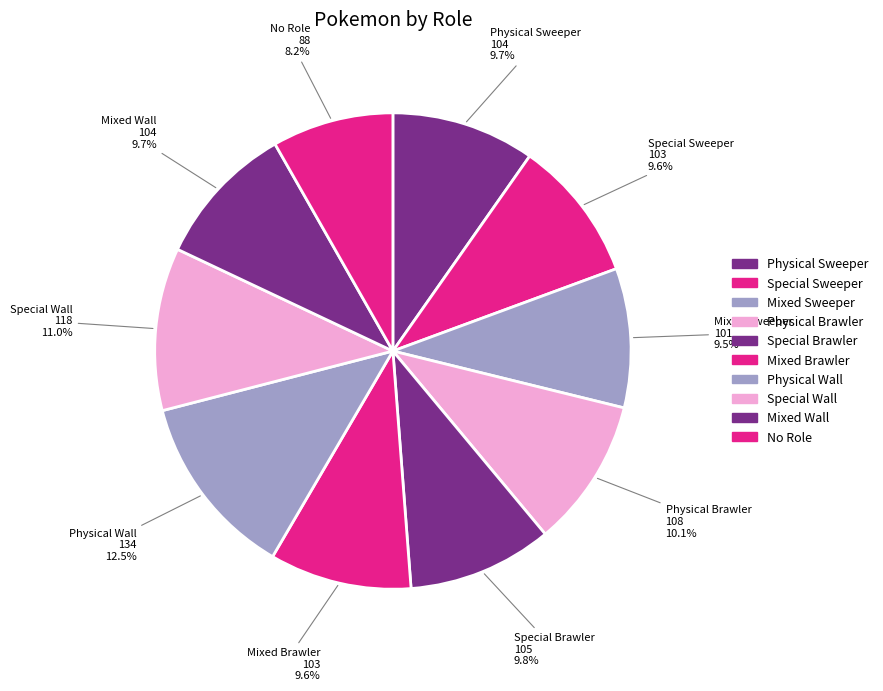

Does any single category account for the majority?

No